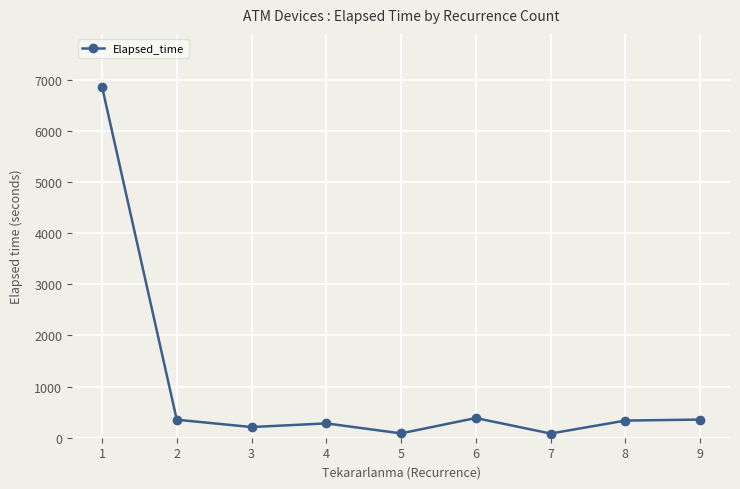

Count the number of data series in this chart.

1